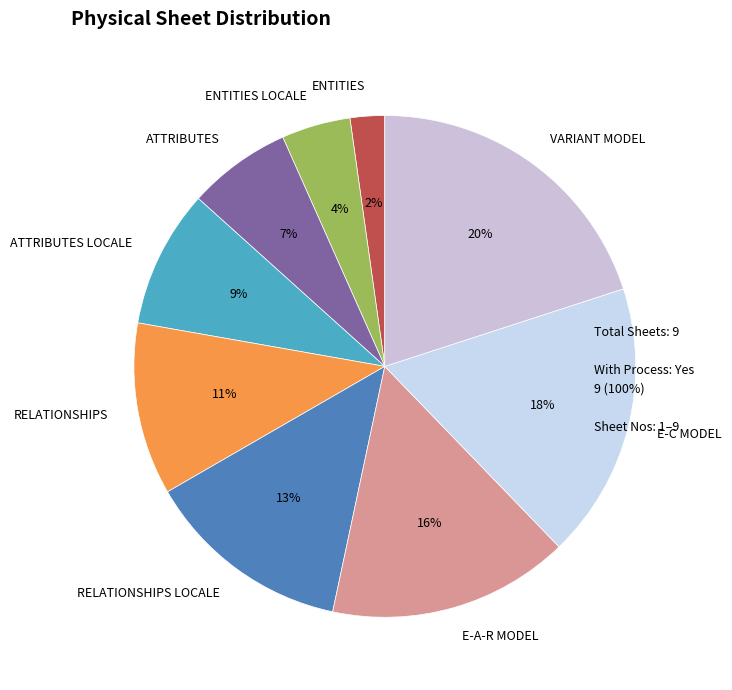

Combined, do ATTRIBUTES LOCALE and ATTRIBUTES account for over 50%?

No